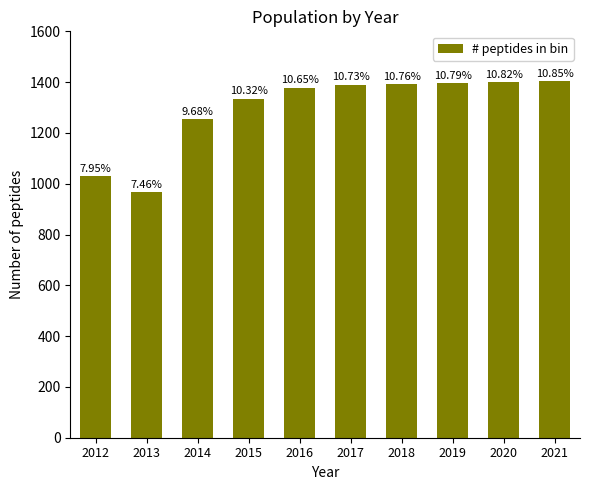

What is the sum of all values?

12942